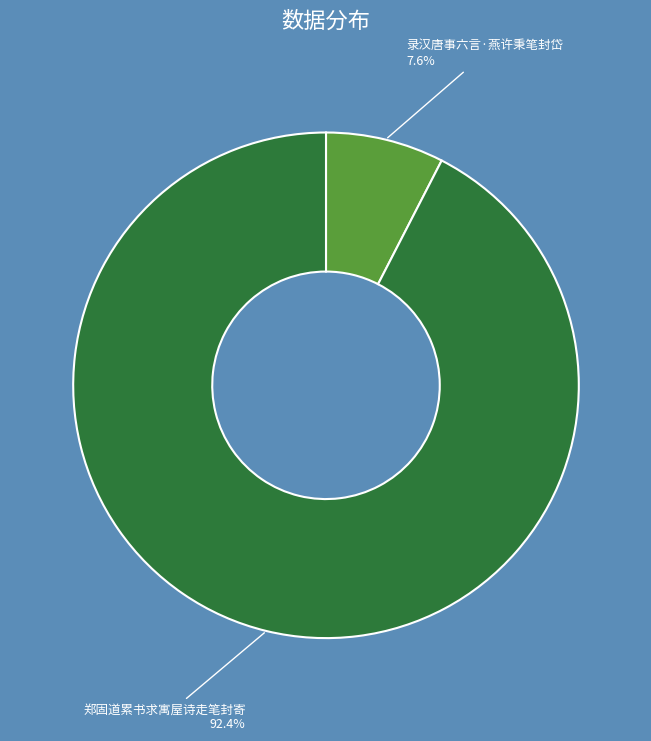

Which category has the smallest portion of the pie?

录汉唐事六言·燕许秉笔封岱